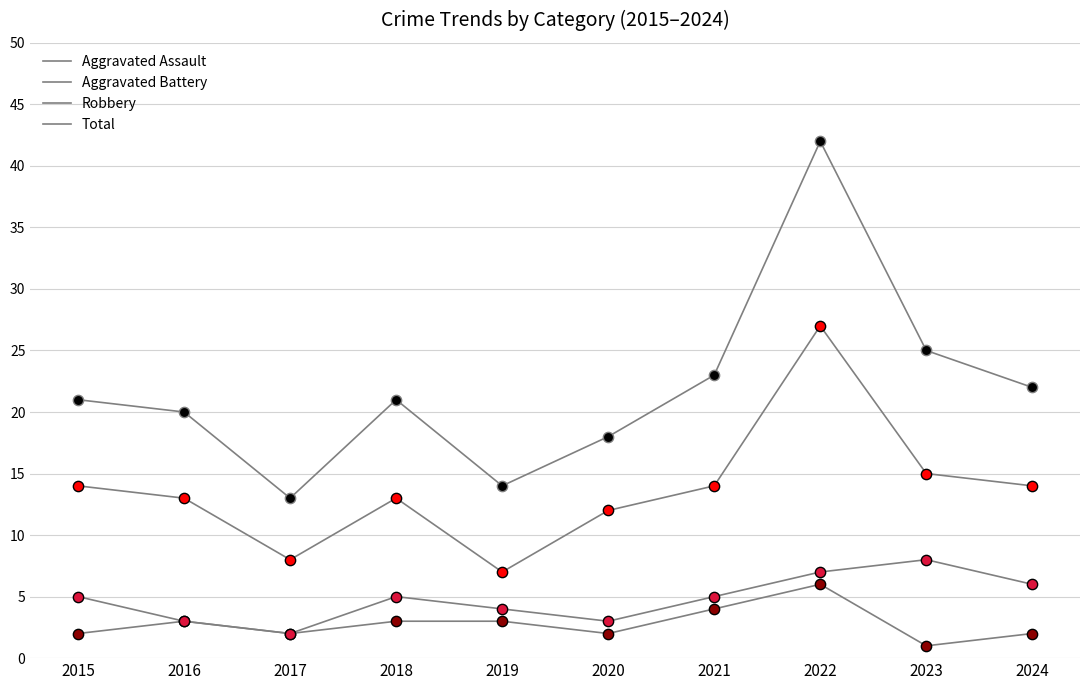

Which series has the largest total across all categories?

Total